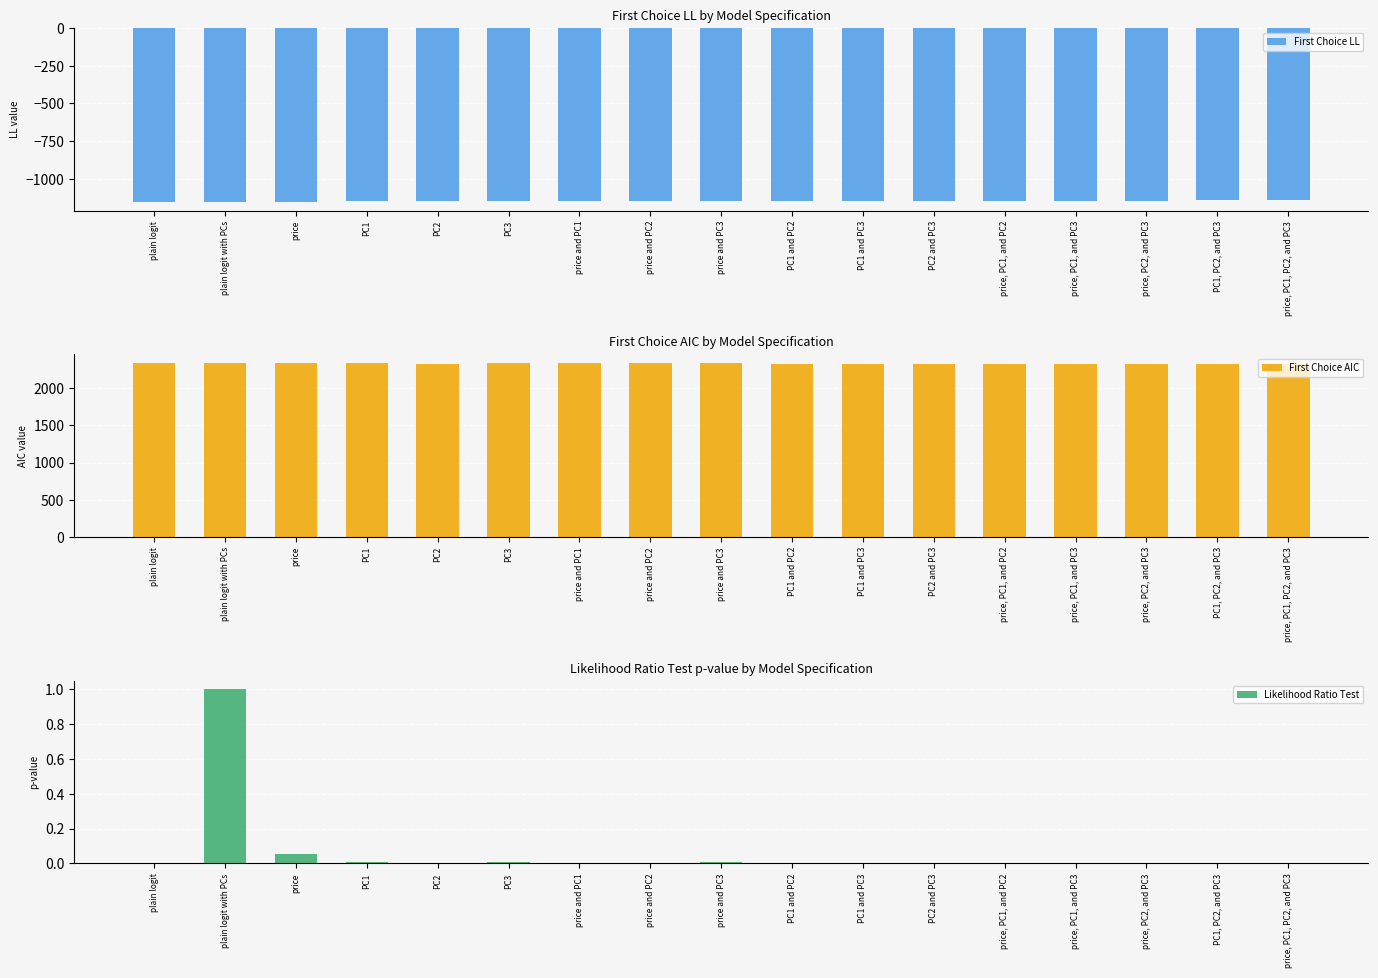

List the series in order of their overall mean, highest first.

First Choice AIC, Likelihood Ratio Test, First Choice LL